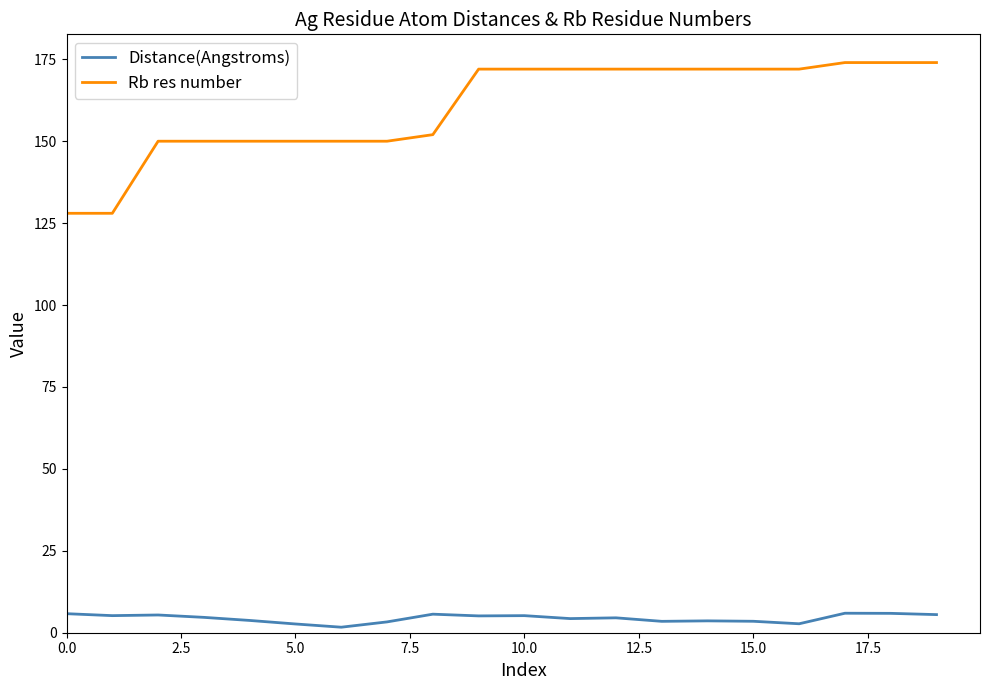

What are all the series names shown in the legend?

Distance(Angstroms), Rb res number